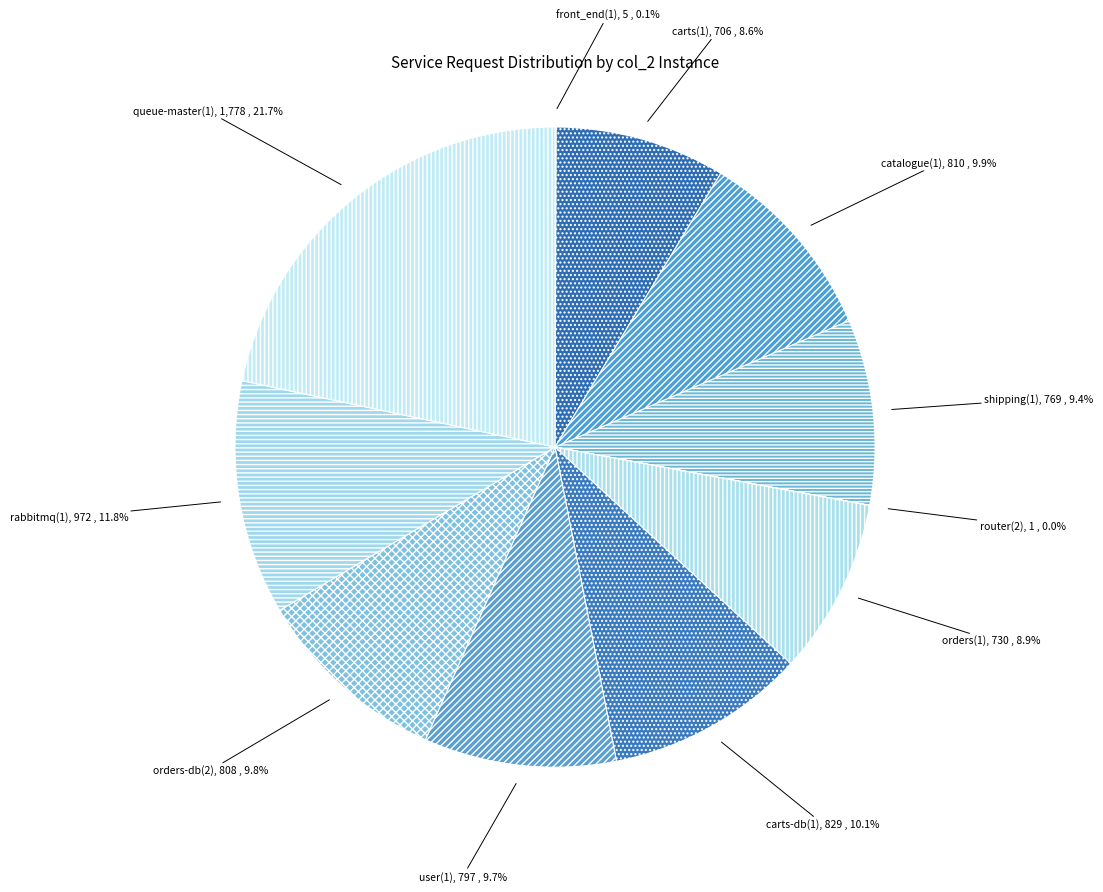

What portion of the pie excludes orders-db(2)?

90.2%